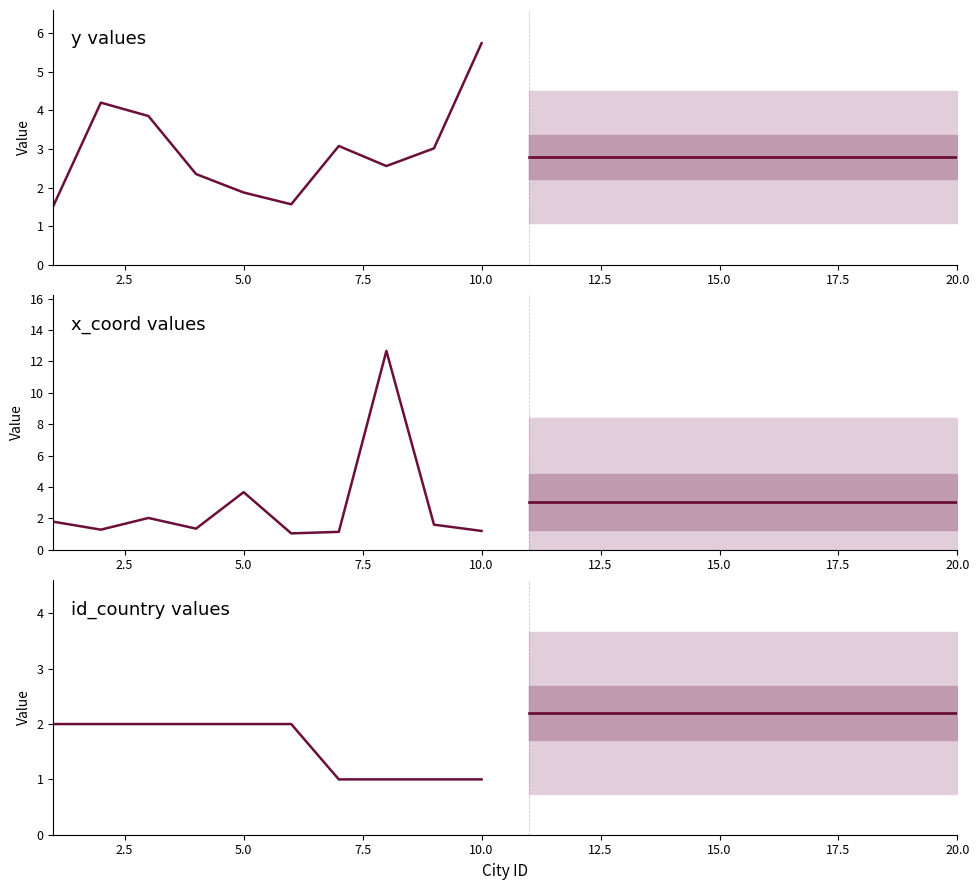

True or false: Projected mean and Historical intersect in this chart.

False